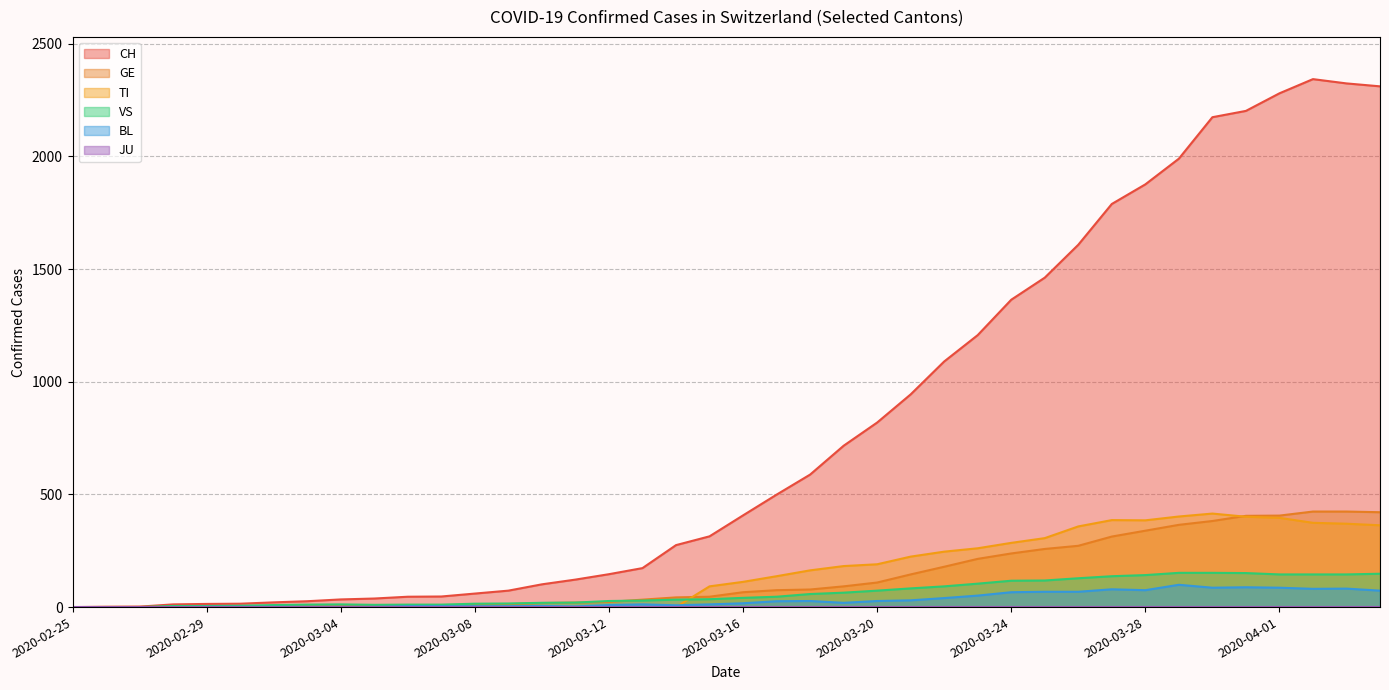

Which series has the widest spread of values?

CH